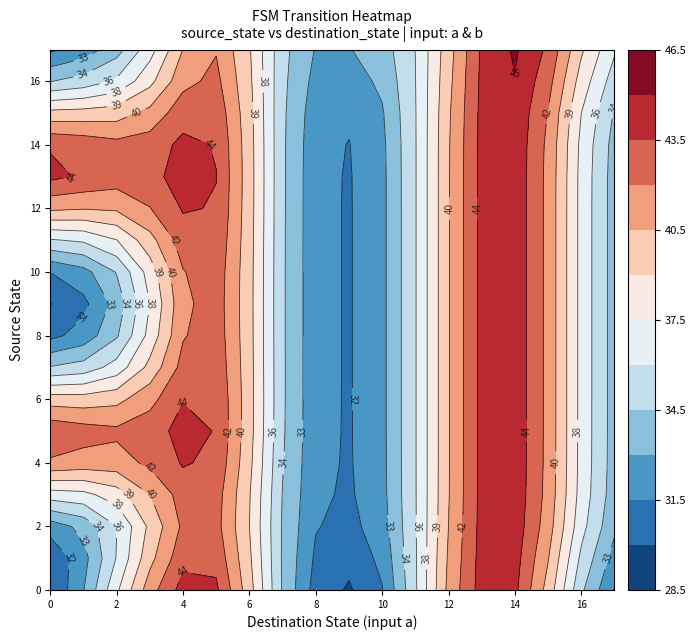

How many categories are shown in the chart?

18